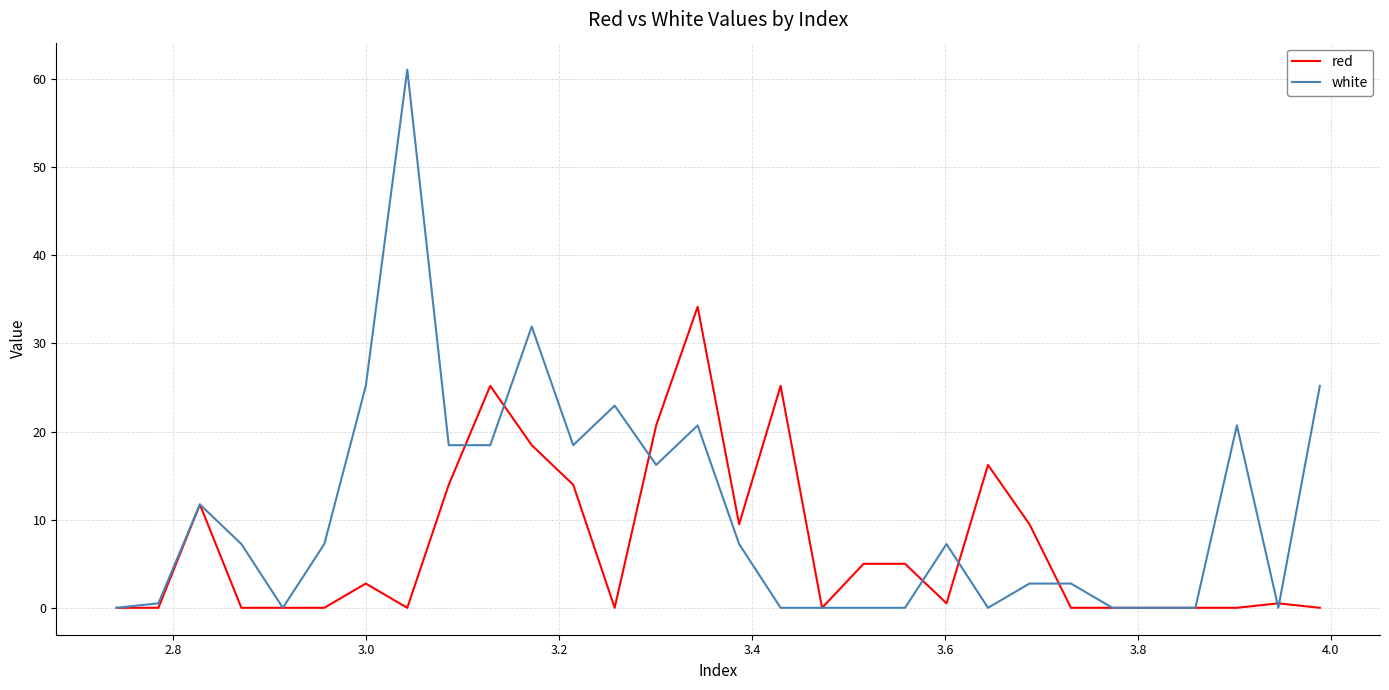

Rank the series by their average value, from lowest to highest.

red, white